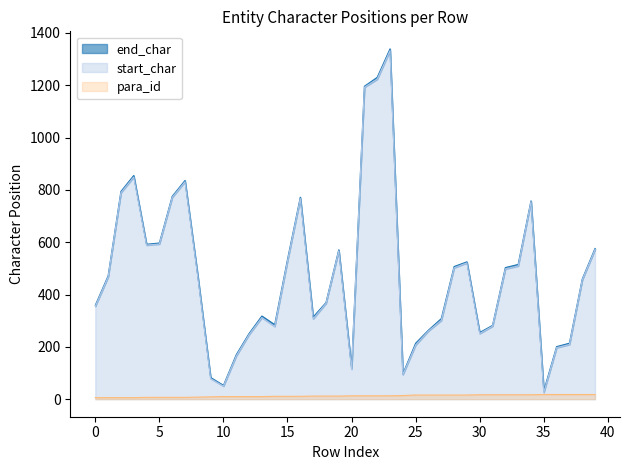

What is the value of the end_char point at the 2nd from the left?

471